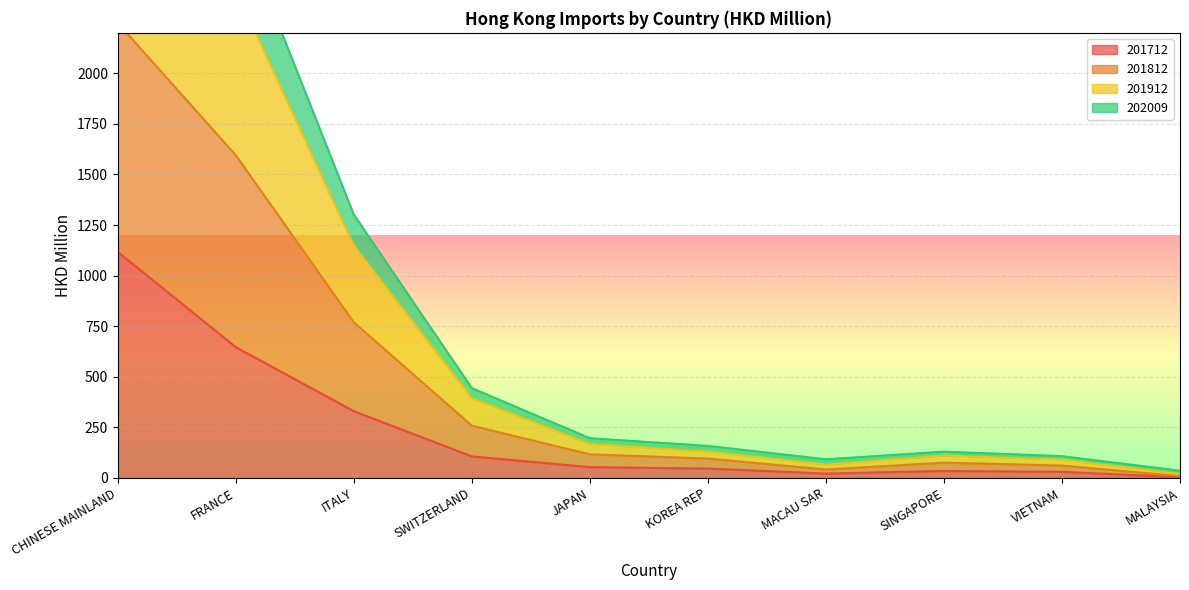

The 201712 series shows 62.2 at SINGAPORE. True or false?

False